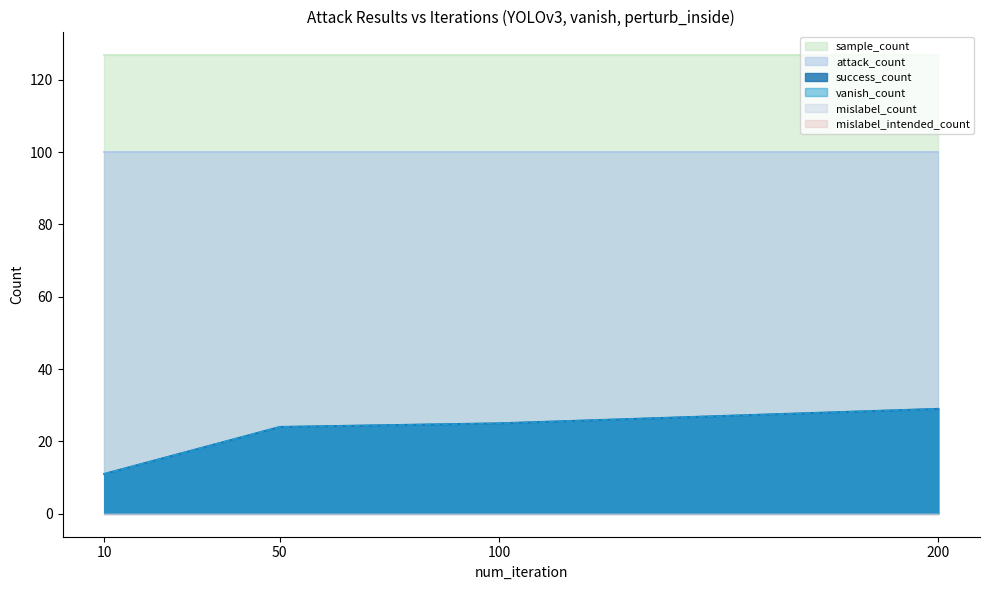

What is the value of the sample_count point at the 1st from the left?

127